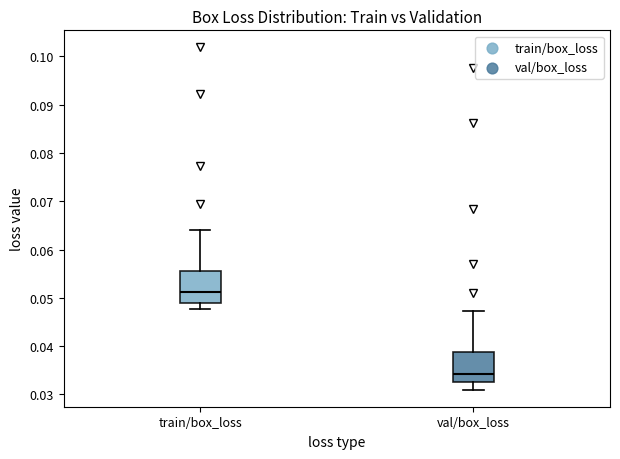

Reading left to right, read every box against the y-axis: the position of its median line, the range the box covers, and the ends of its whiskers. The values are not printed on the chart, so give them approximately, as read against the axis.

train/box_loss: median 0.051, box 0.049 to 0.055, whiskers 0.048 to 0.064
val/box_loss: median 0.034, box 0.033 to 0.039, whiskers 0.031 to 0.047